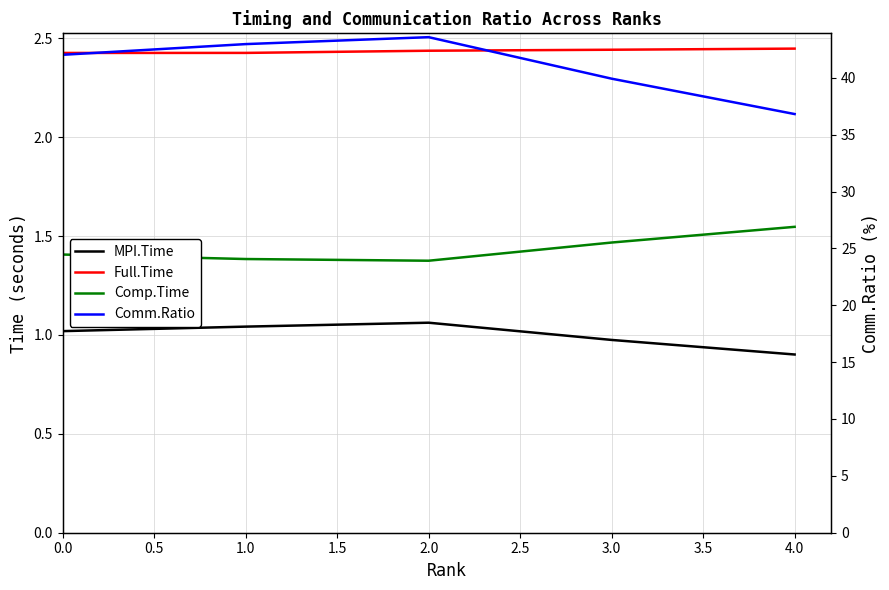

What are all the series names shown in the legend?

MPI.Time, Full.Time, Comp.Time, Comm.Ratio